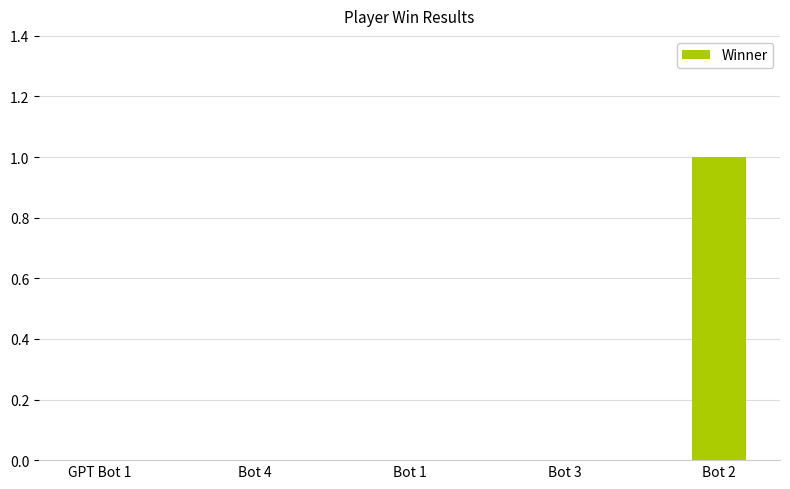

Count the values in the range 0 to 1.

5